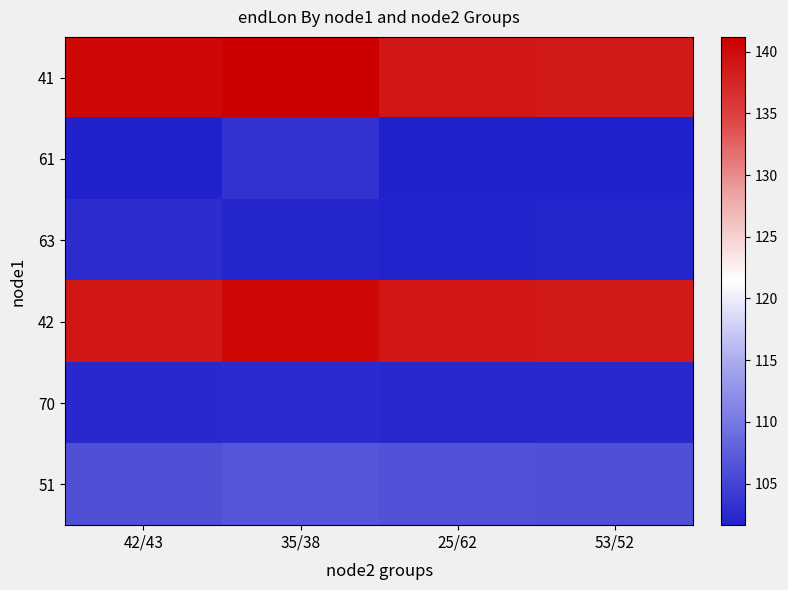

What is the average value of the 61 series?

102.1